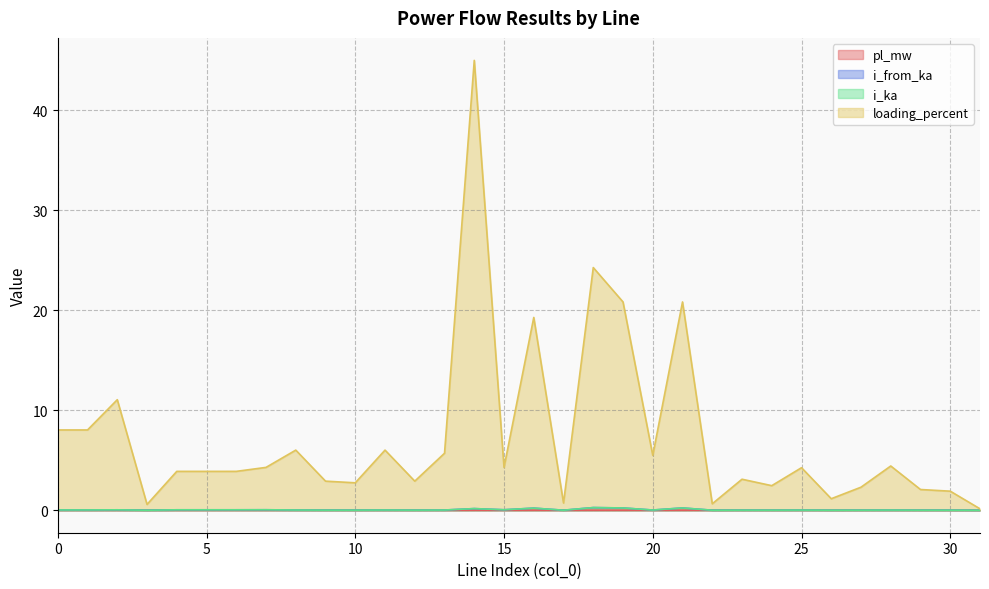

List the labels in order of loading_percent value, smallest first.

31, 3, 22, 17, 26, 30, 29, 27, 24, 10, 9, 12, 23, 5, 4, 6, 25, 15, 7, 28, 20, 13, 8, 11, 0, 1, 2, 16, 19, 21, 18, 14